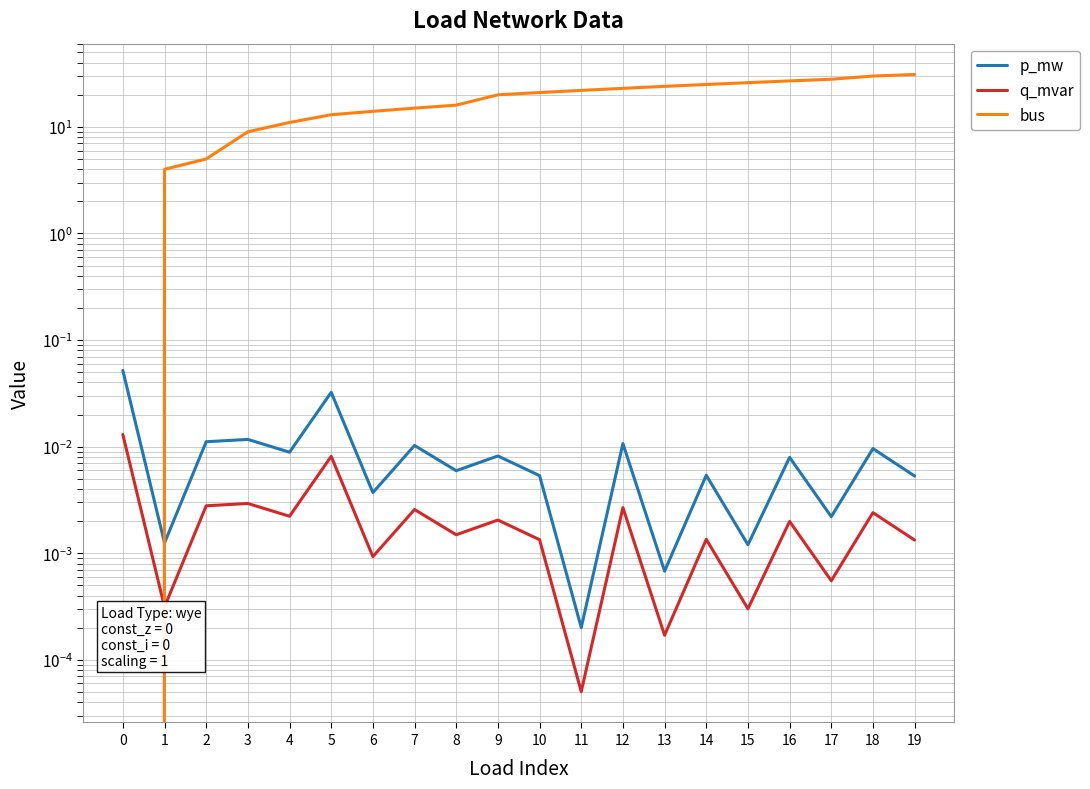

Between 14 and 16, which series saw the biggest shift?

bus